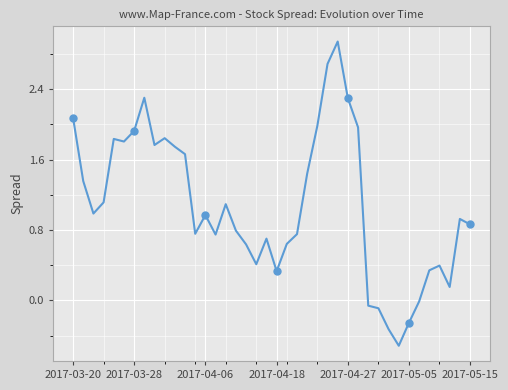

What is the smallest value displayed?

-0.5